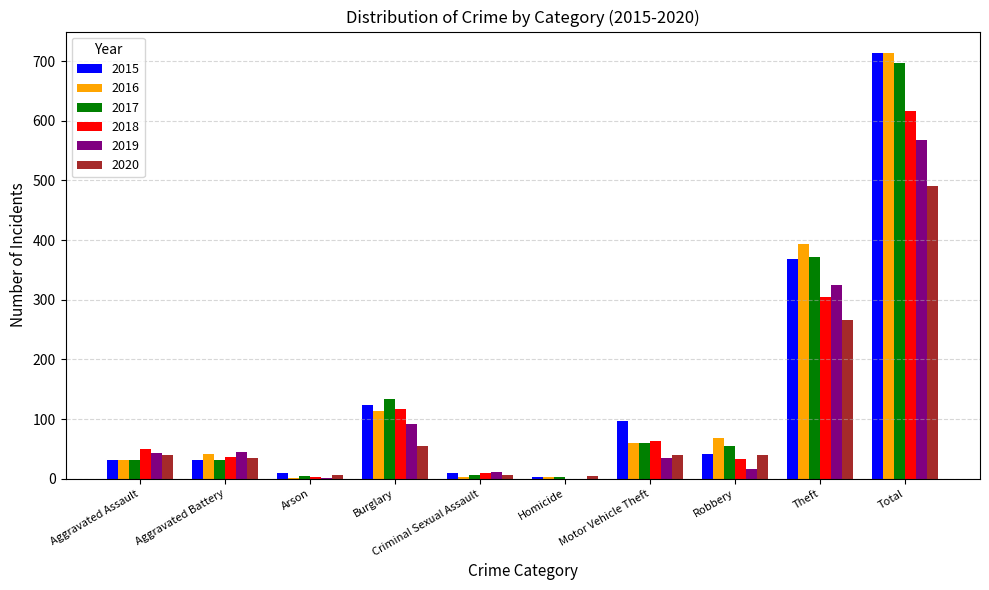

At which label does 2020 reach its peak?

Total